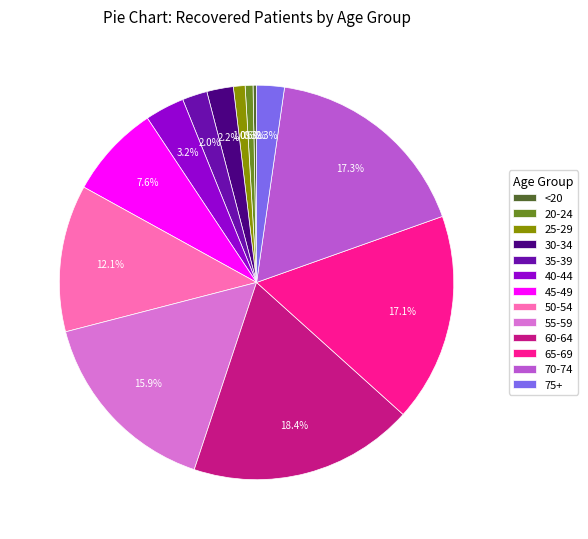

Which slice is the largest?

60-64